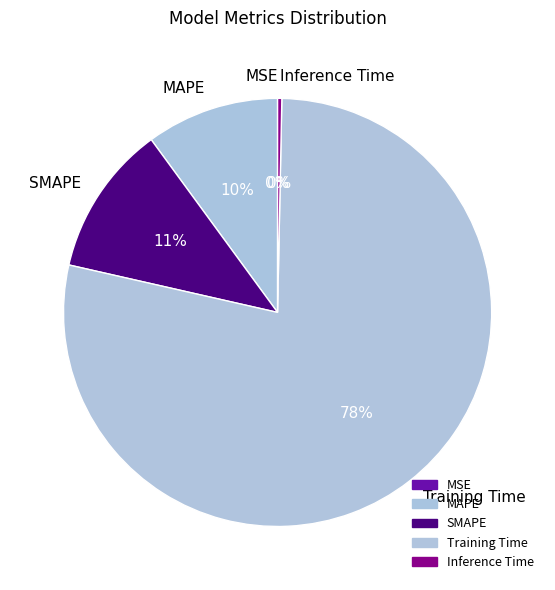

Which slice represents more than half of the pie?

Training Time